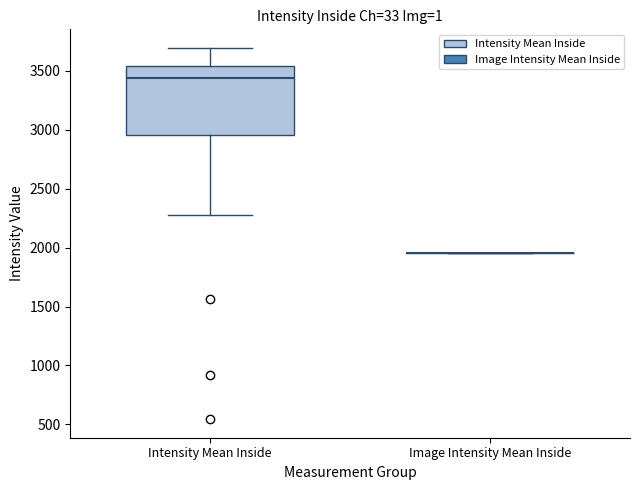

Comparing the boxes themselves (not the whiskers), which one is the tallest?

Intensity Mean Inside